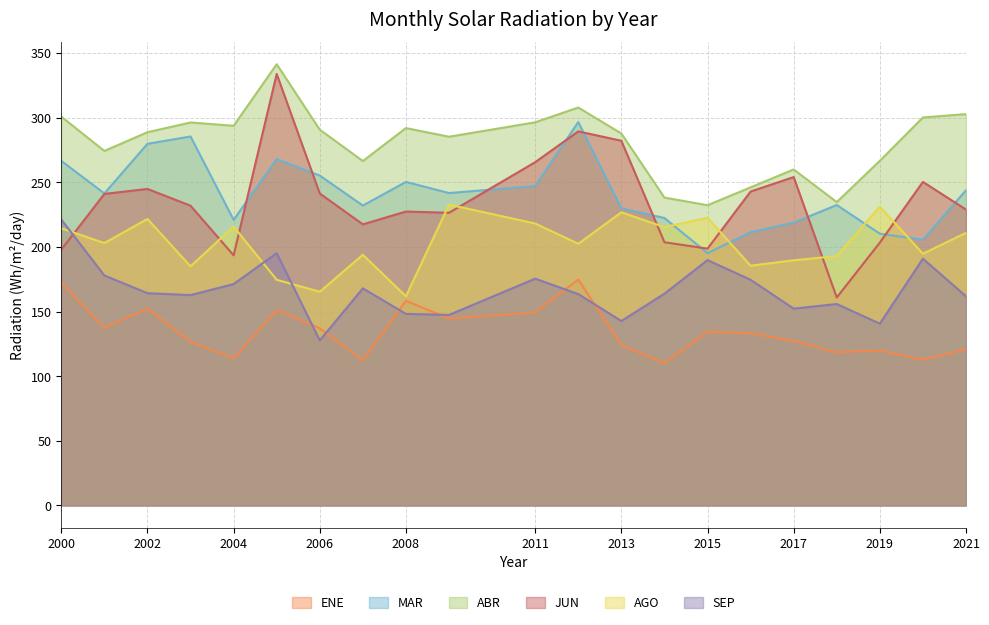

Rank the series by their maximum value, from highest to lowest.

ABR, JUN, MAR, AGO, SEP, ENE